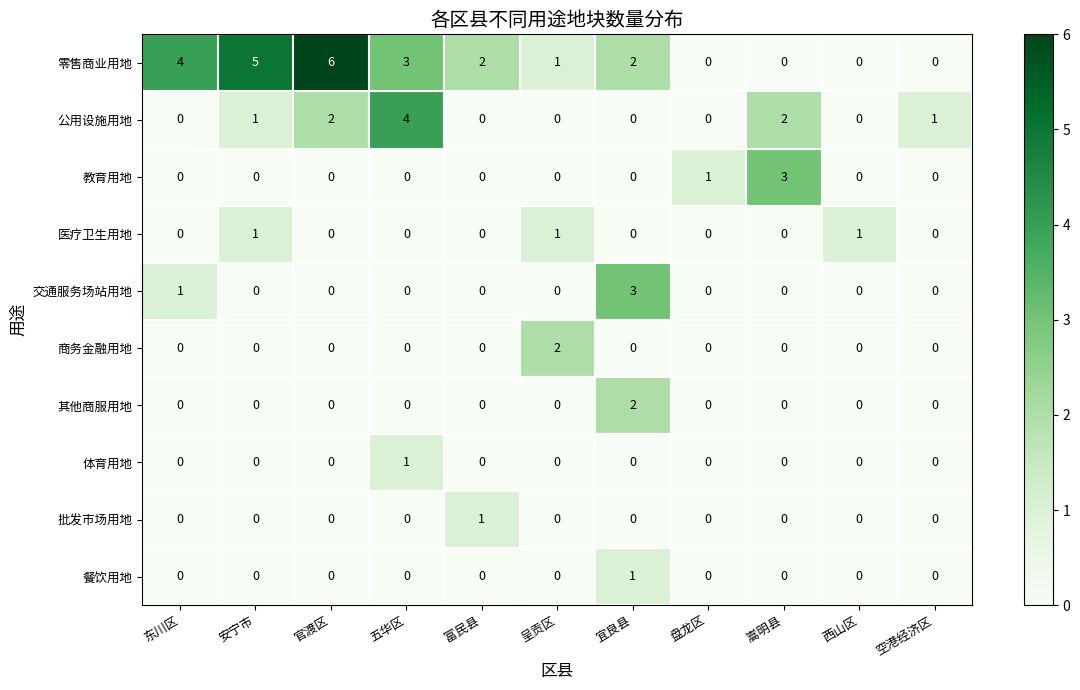

What is the sum of all 公用设施用地 values?

10